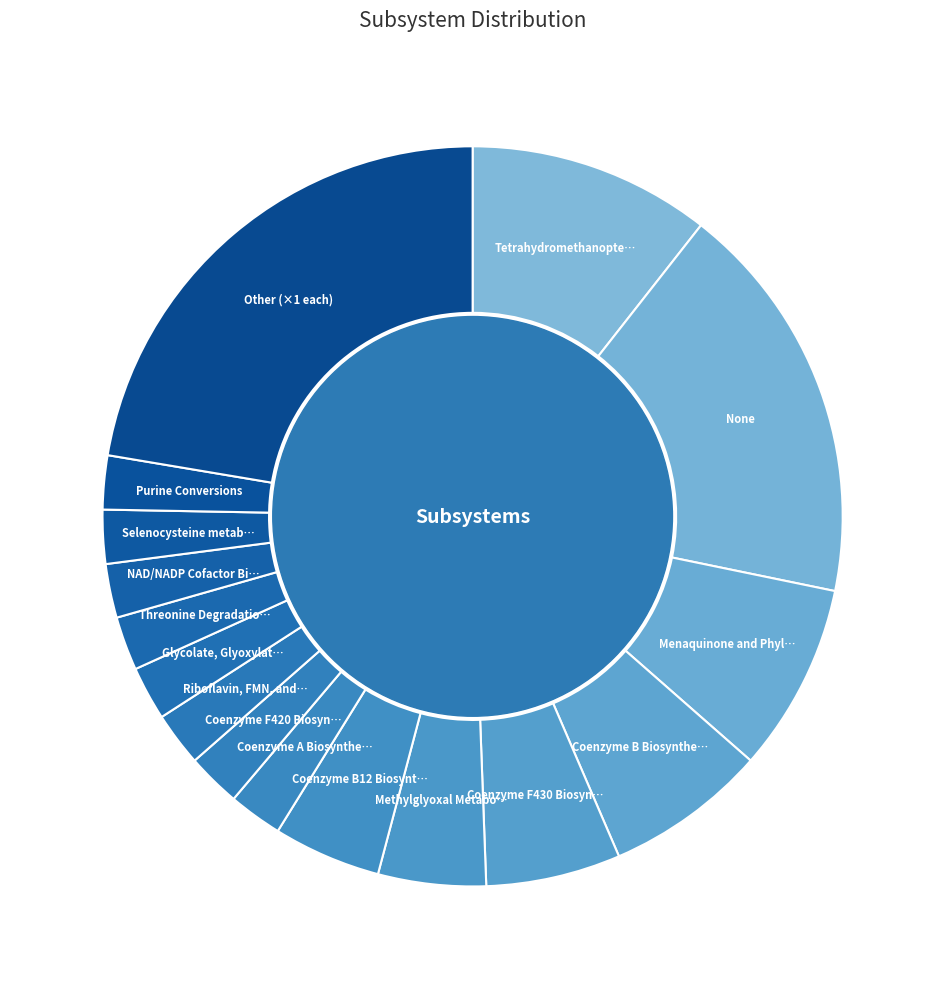

Count the number of slices in the pie.

16